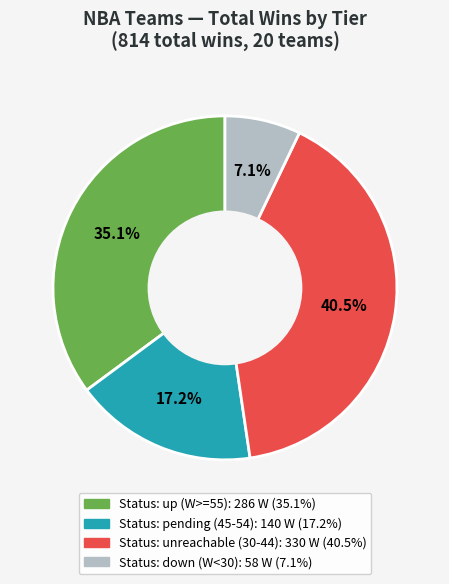

Is there a majority slice in this chart?

No